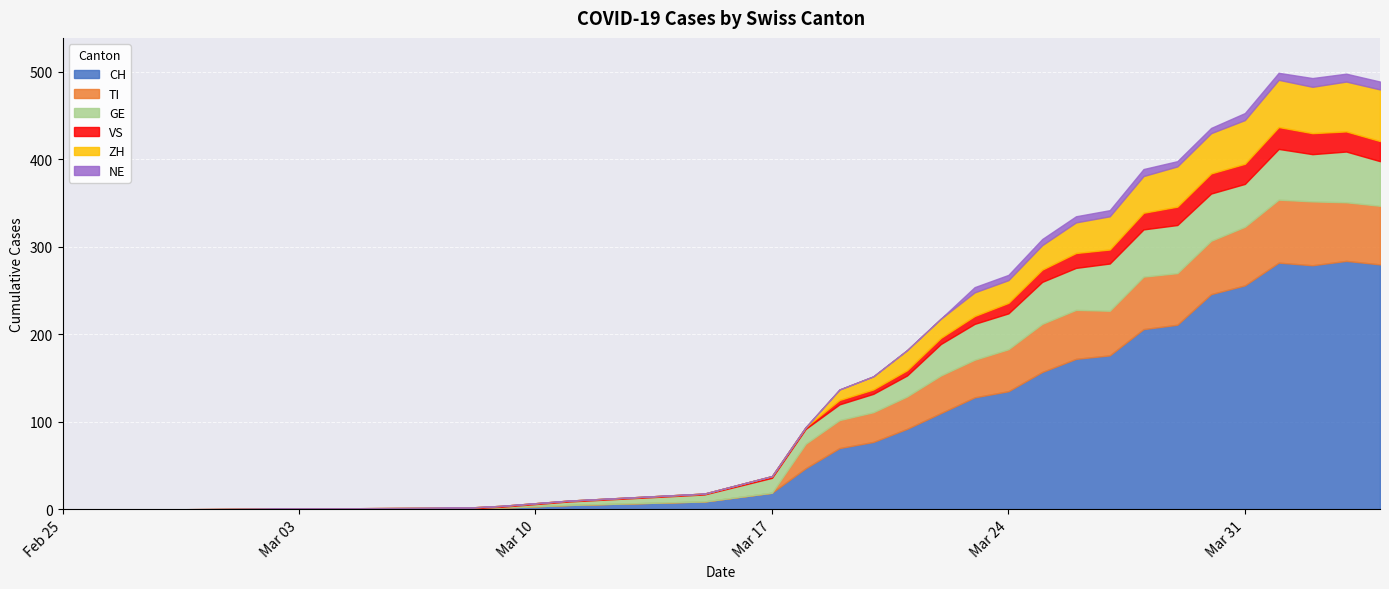

True or false: NE and ZH cross at least once.

False